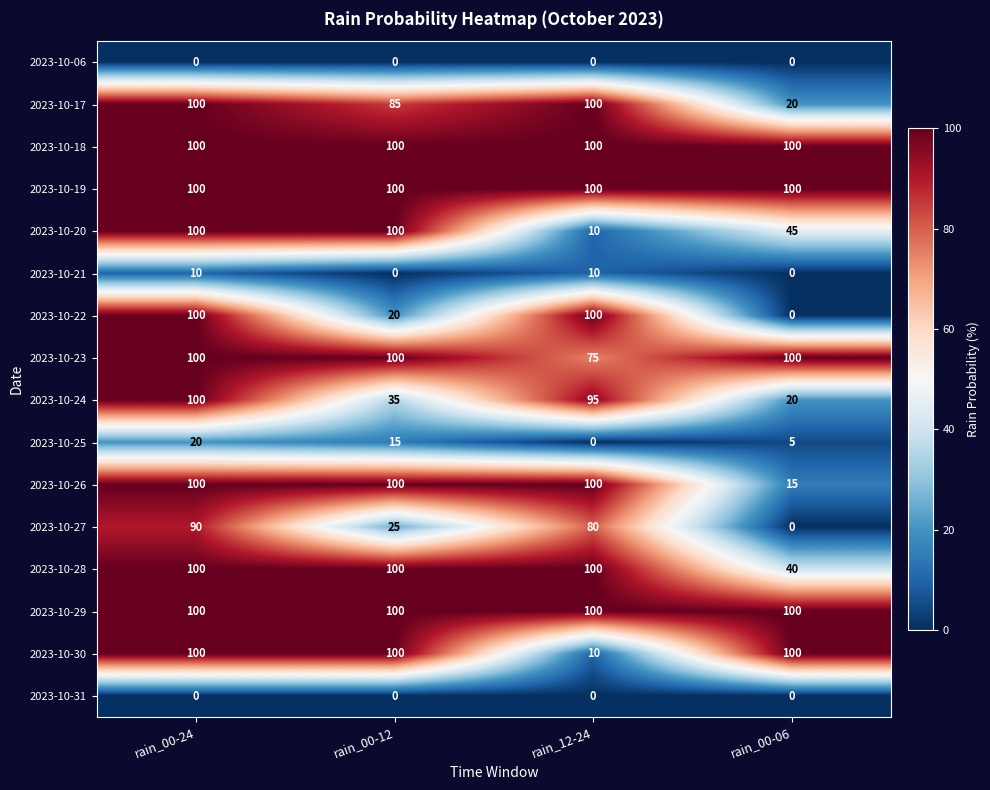

Which series has the widest spread of values?

2023-10-22